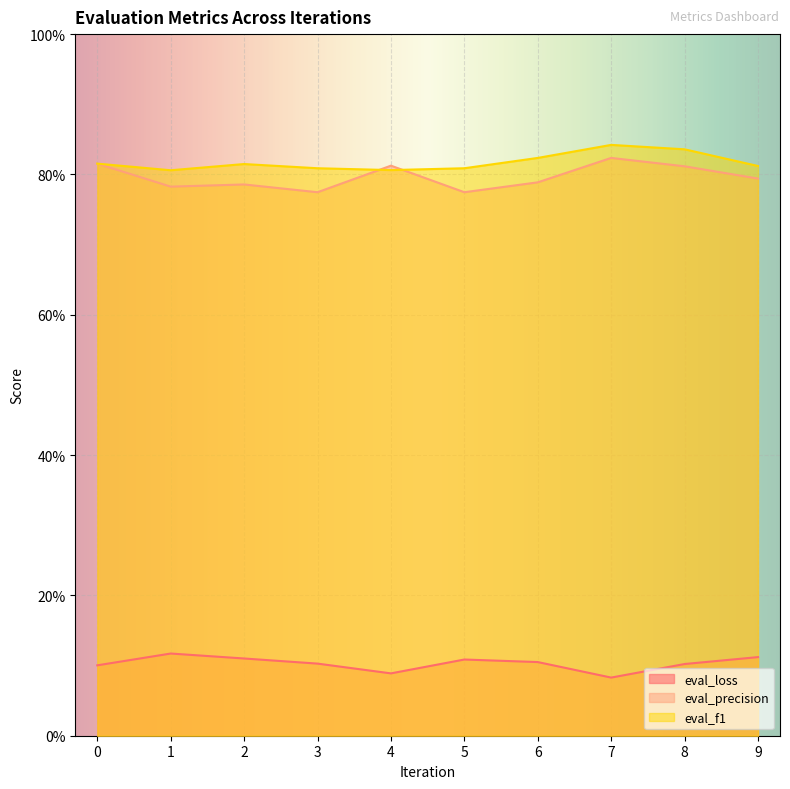

Where is the first local minimum for eval_precision?

1